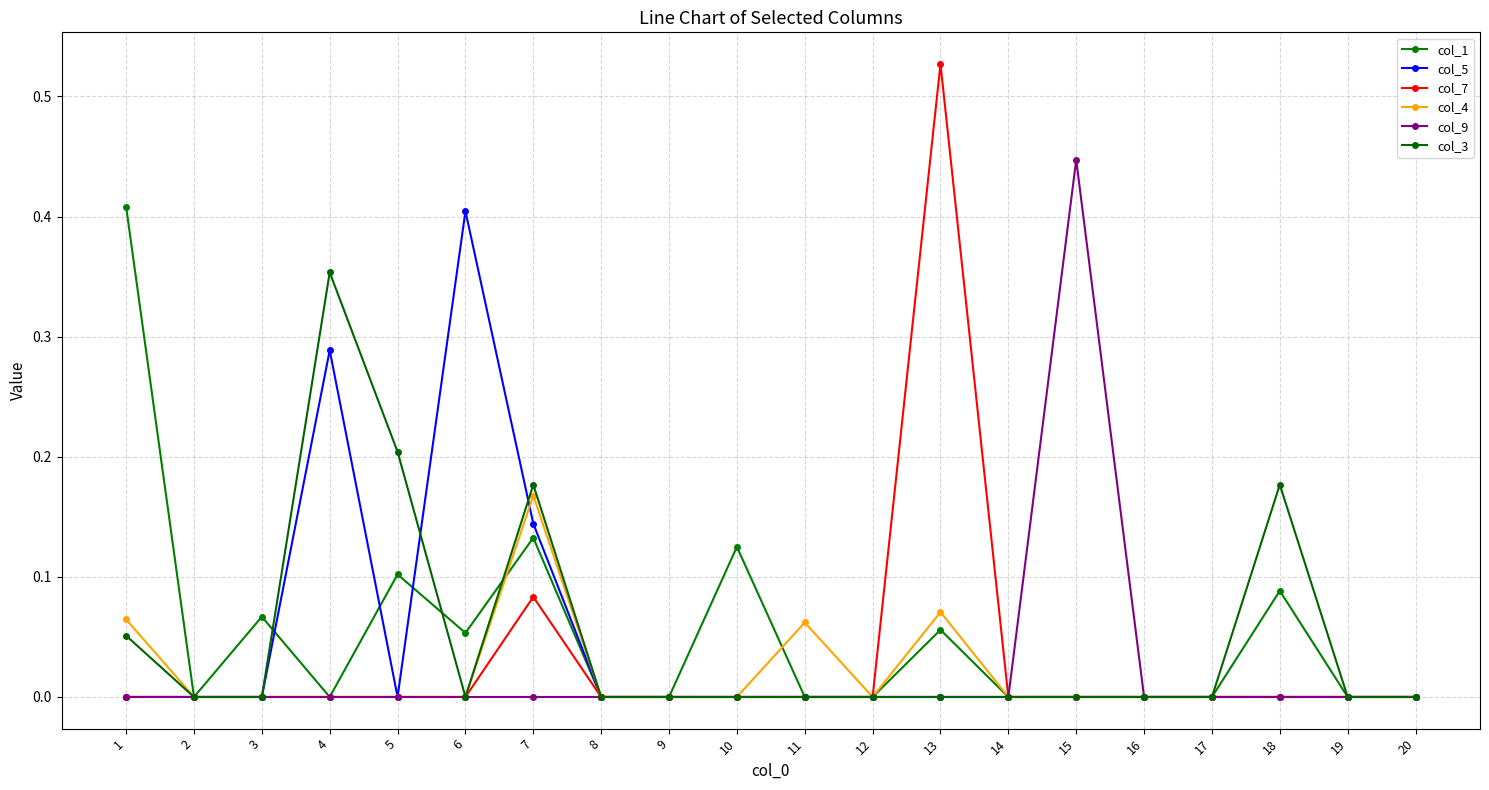

Count the number of data series in this chart.

6